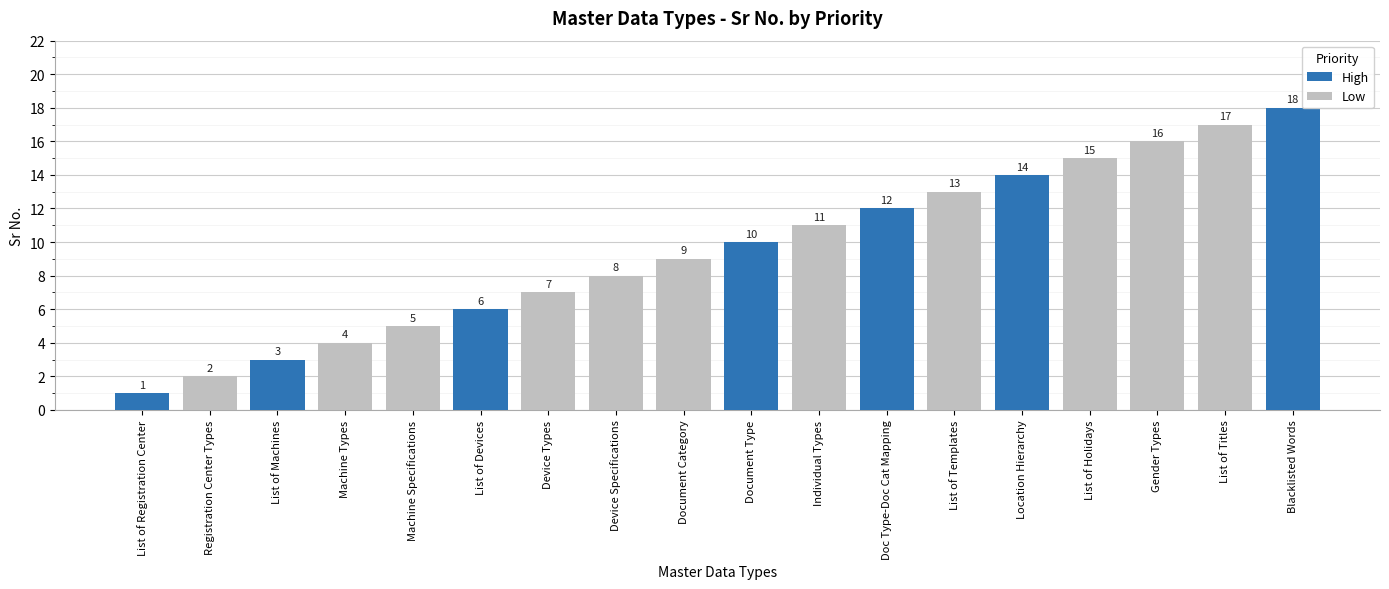

Which series has the largest total across all categories?

Low